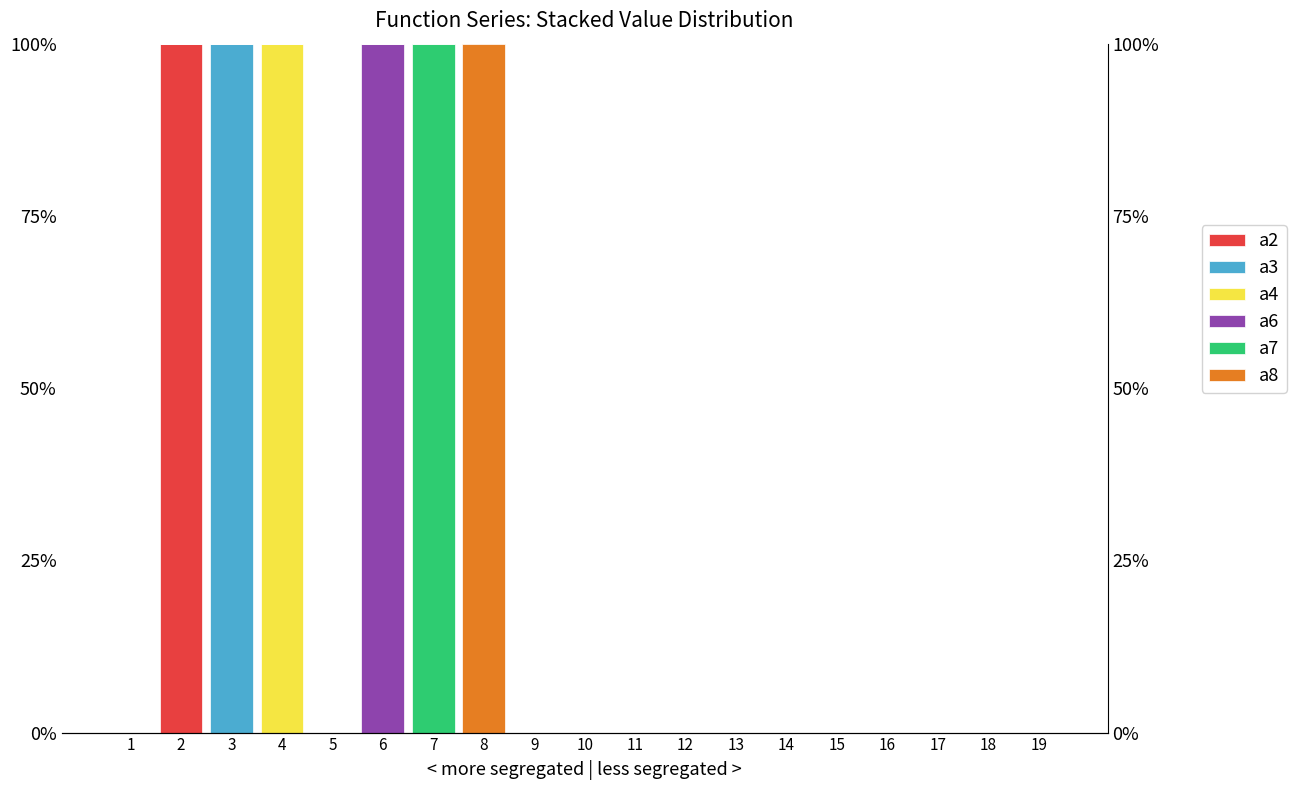

At which label is a4 closest to 50?

1